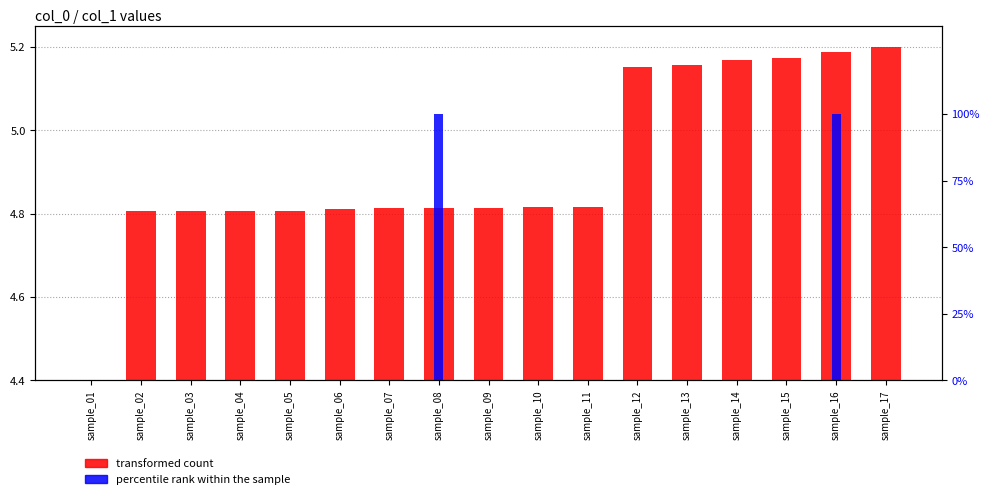

What is the greatest value displayed?

100.0